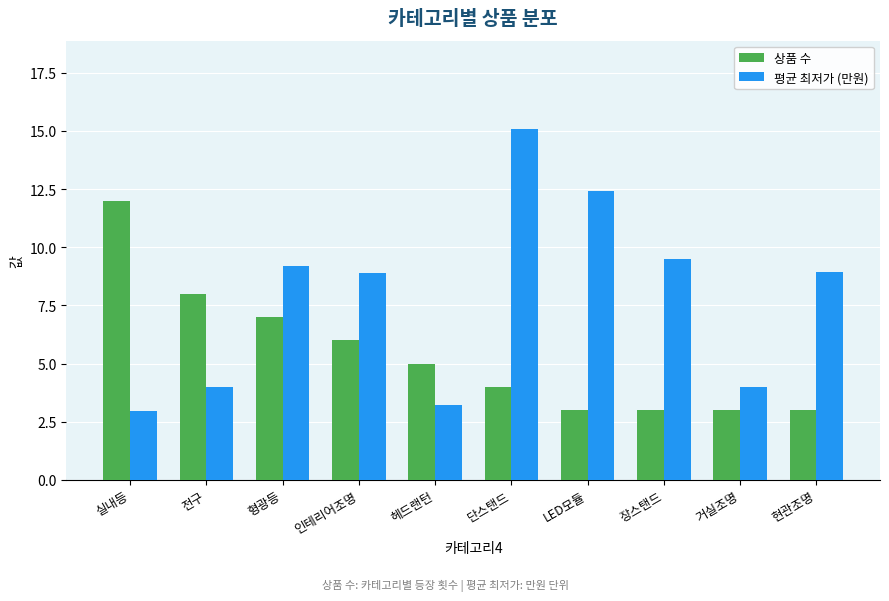

How many data points does each series have?

10